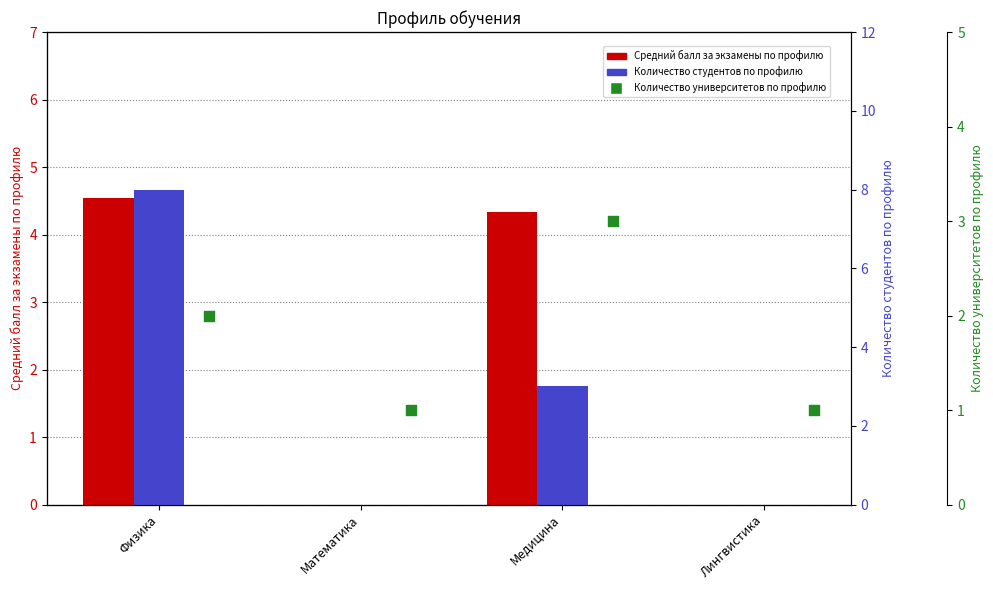

Which series has the largest Y range (max minus min)?

Количество студентов по профилю